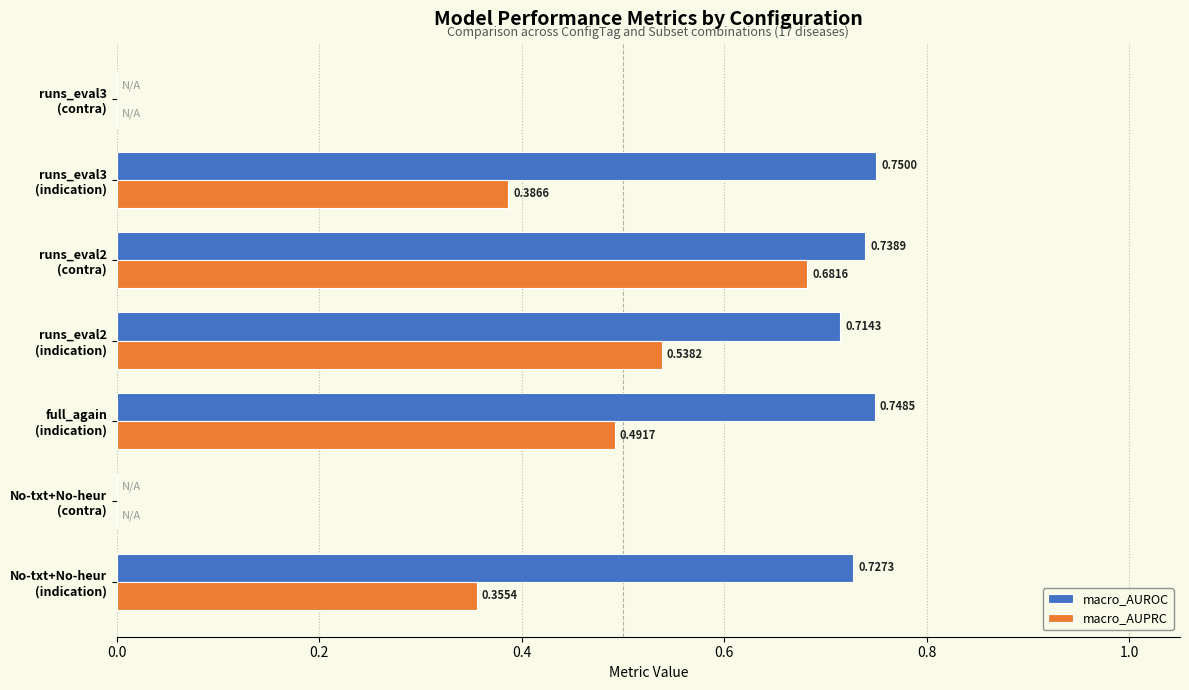

Which series has the largest total across all categories?

macro_AUROC